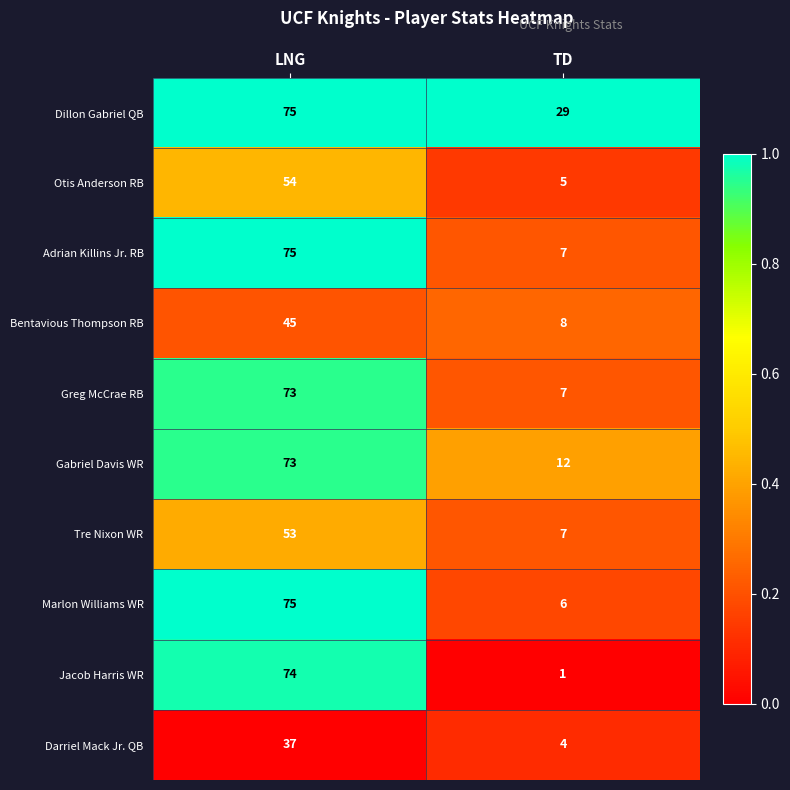

List the labels in order of Tre Nixon WR value, smallest first.

TD, LNG